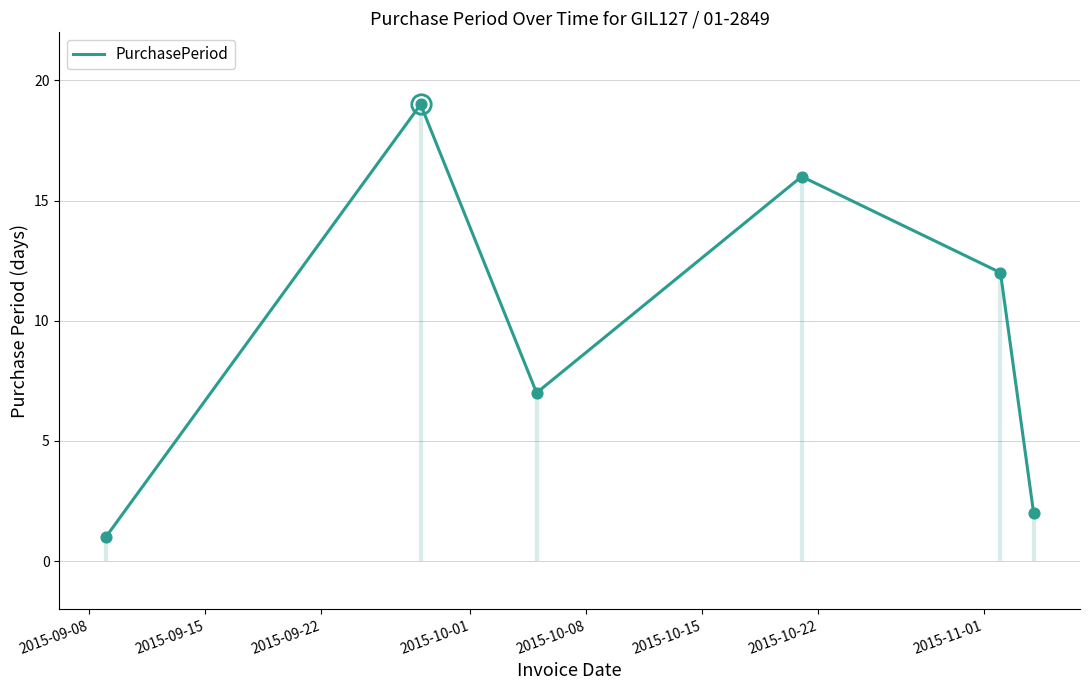

What is the highest value of the PurchasePeriod series?

19